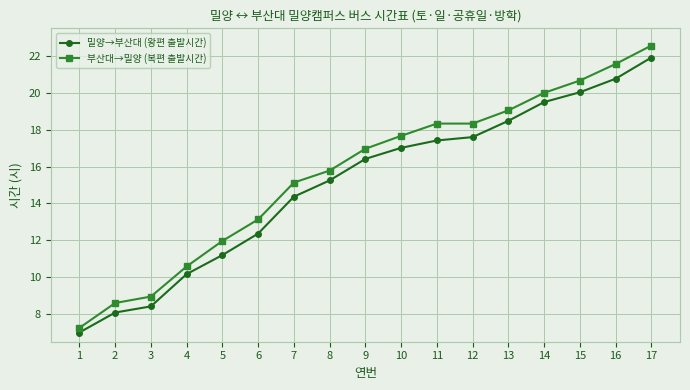

Where is 밀양→부산대 (왕편 출발시간) nearest to the value 14?

7